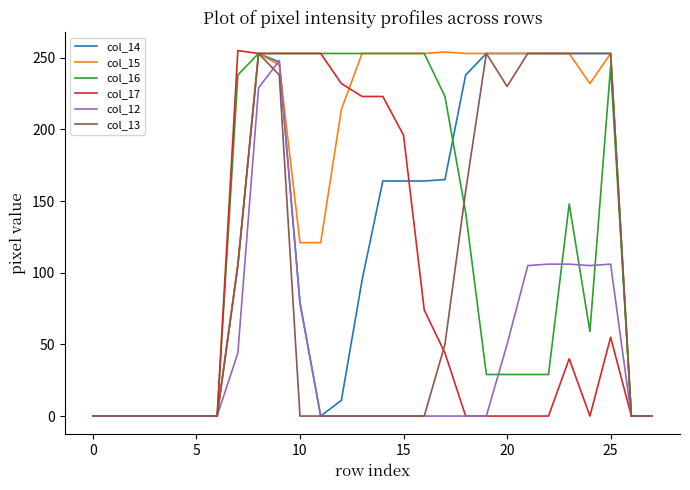

What is the maximum value shown in the chart?

255